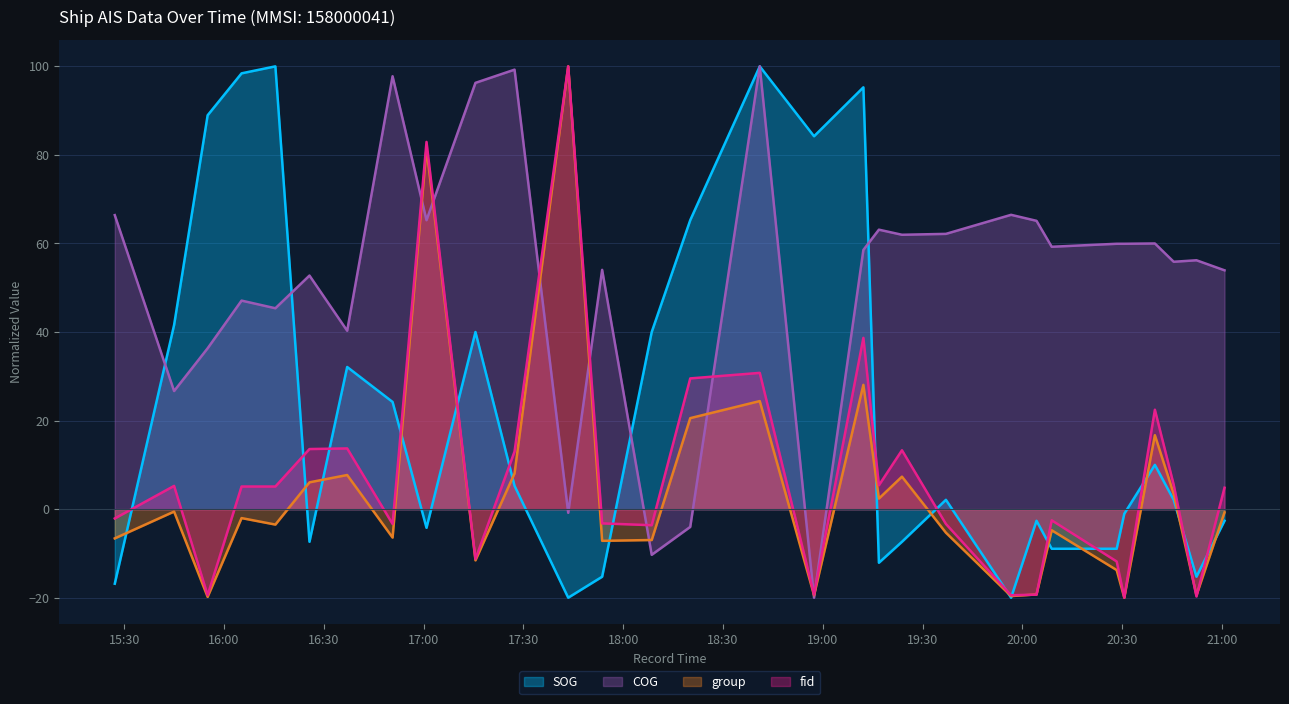

List the series in order of their peak value, highest first.

SOG, COG, group, fid